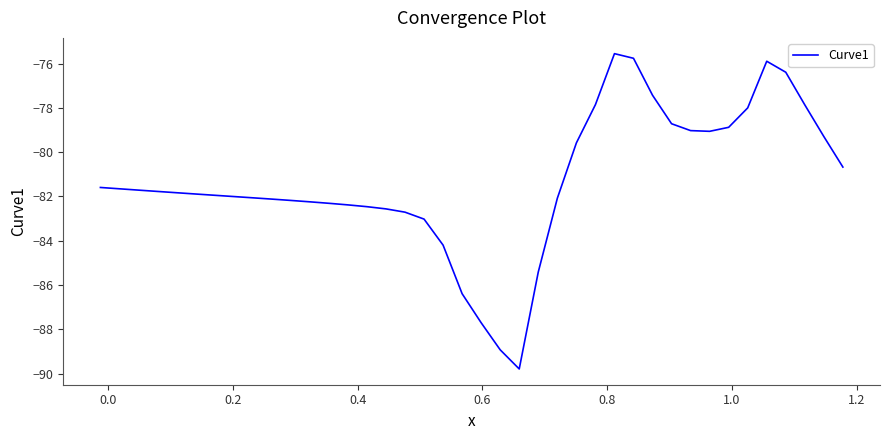

What is the minimum value shown in the chart?

-89.8